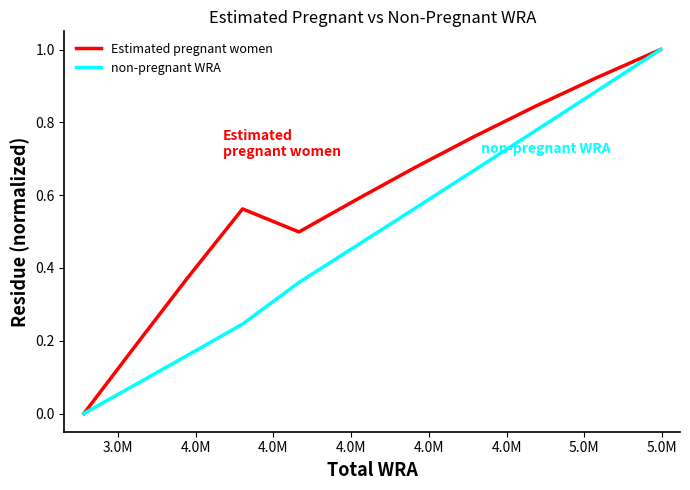

Which series has the largest total across all categories?

Estimated pregnant women